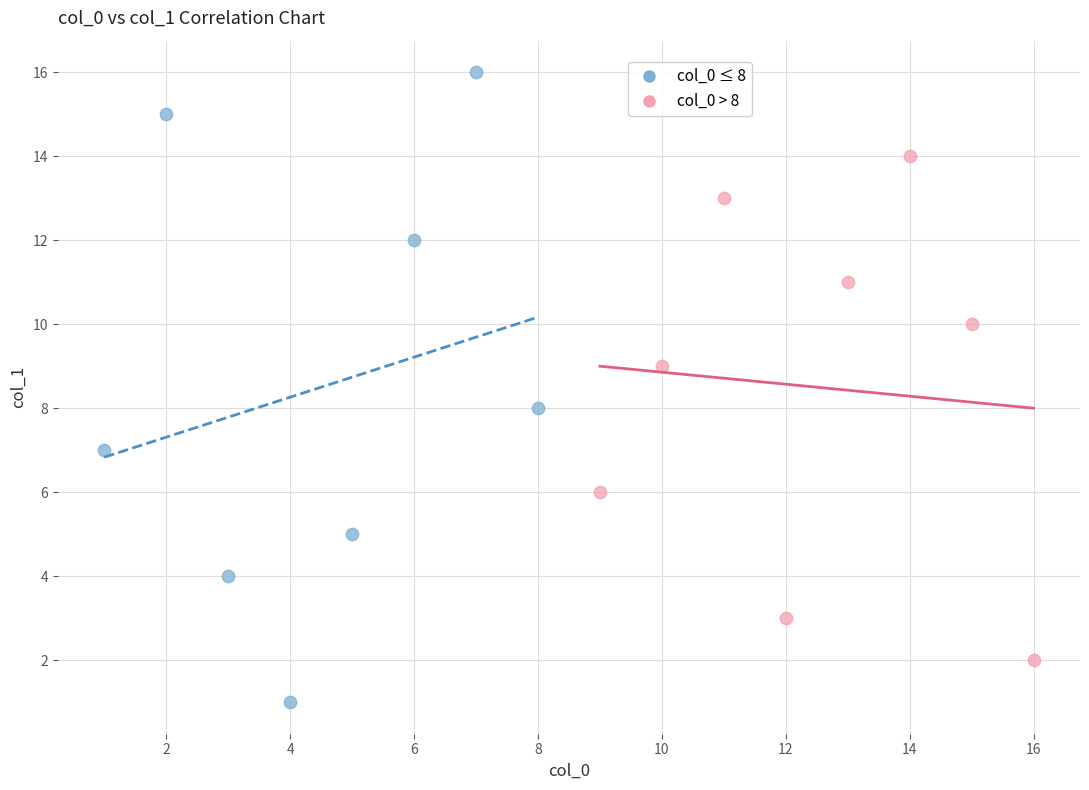

Which series reaches the maximum Y coordinate?

col_0 ≤ 8